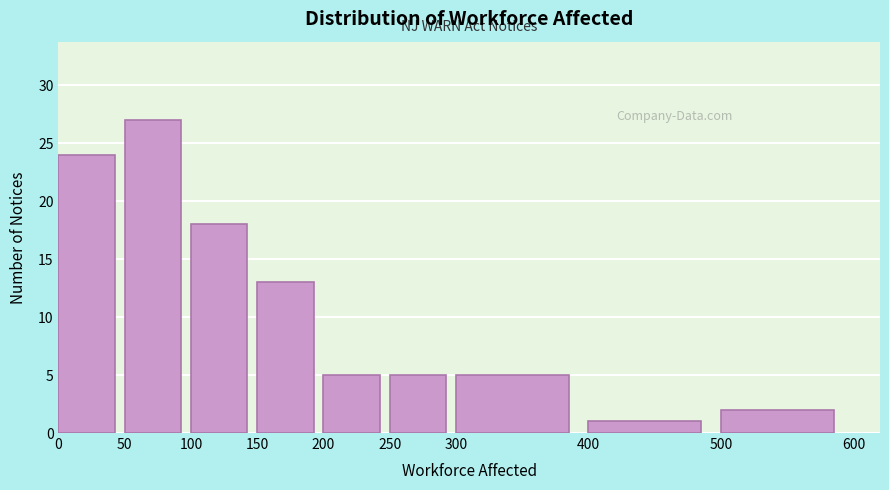

Reading left to right, transcribe this chart: for each bar, give the range it covers on the x-axis and its height. The values are not printed on the chart, so give them approximately, as read against the axis.

0 to 50: 24
50 to 100: 27
100 to 150: 18
150 to 200: 13
200 to 250: 5
250 to 300: 5
300 to 400: 5
400 to 500: 1
500 to 600: 2